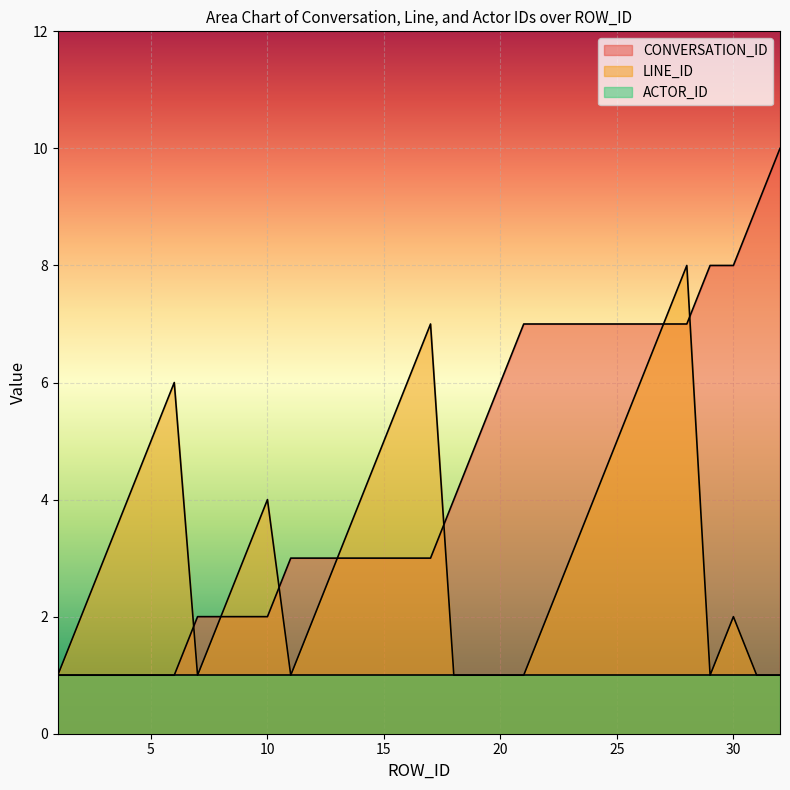

What value does the LINE_ID series have at 21?

1